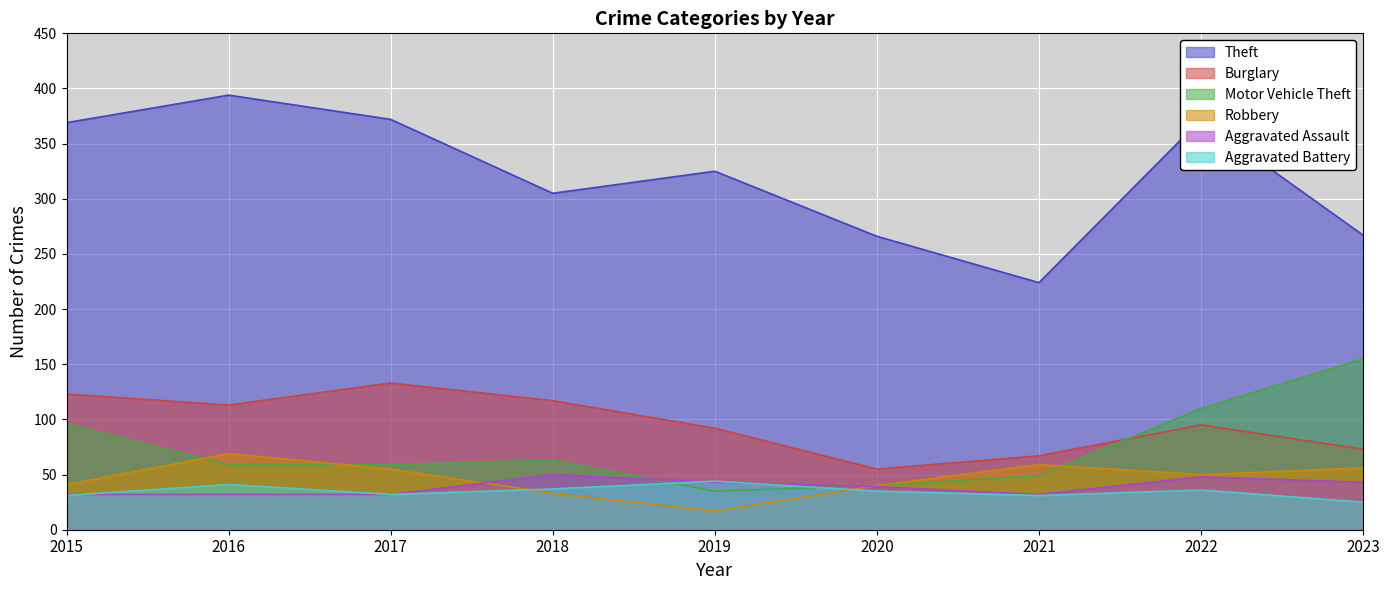

Rank the categories by Aggravated Assault value from highest to lowest.

2018, 2022, 2019, 2023, 2020, 2015, 2016, 2017, 2021